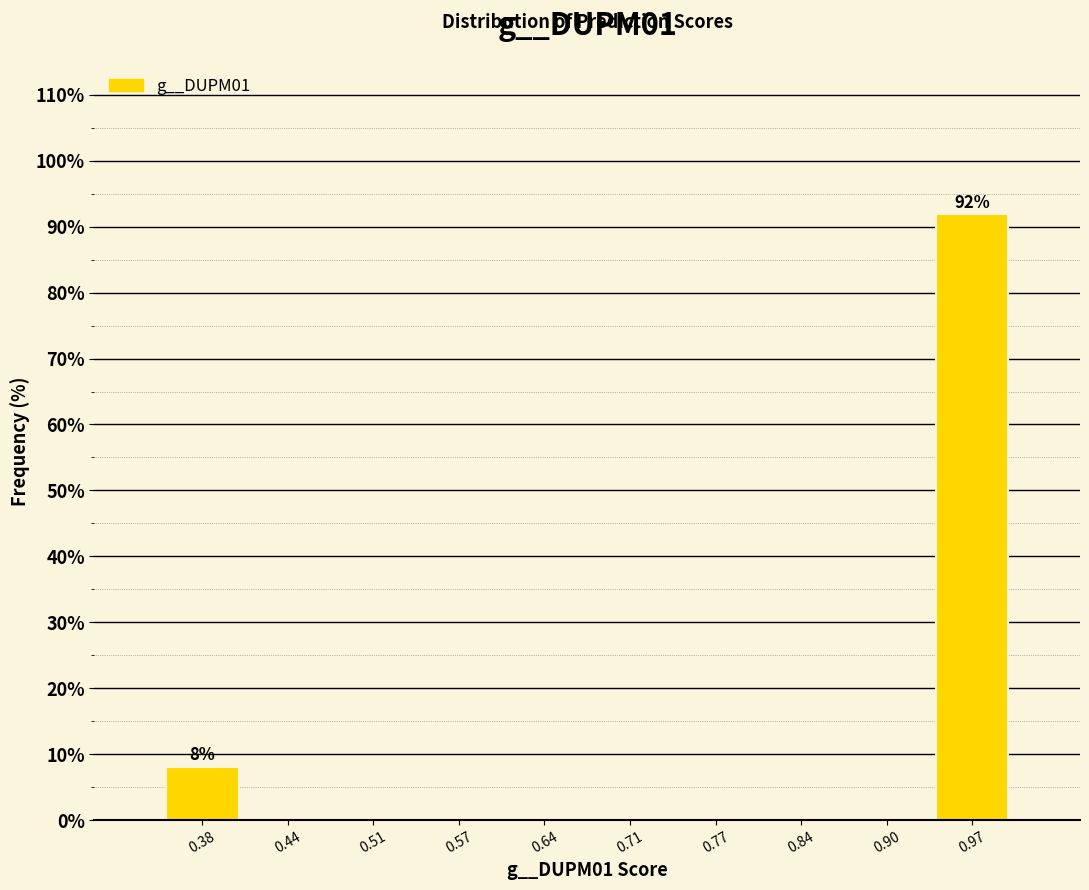

Over which range of the x-axis is the bar tallest?

0.94 to 1.00